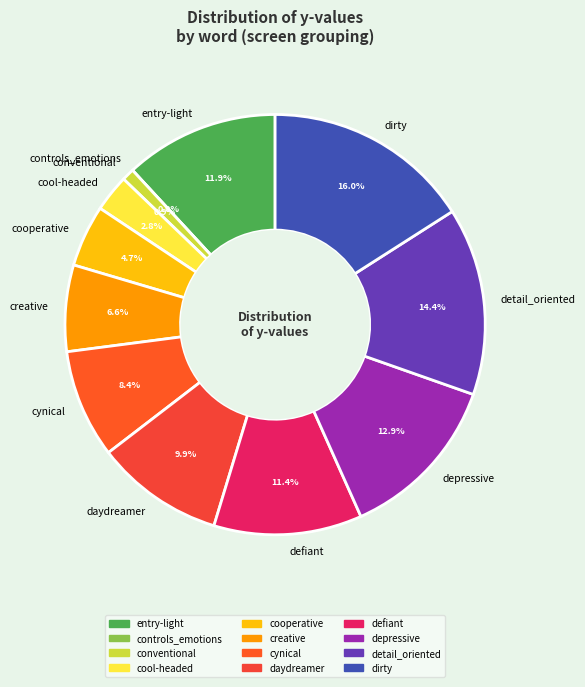

How many slices are in this pie chart?

12